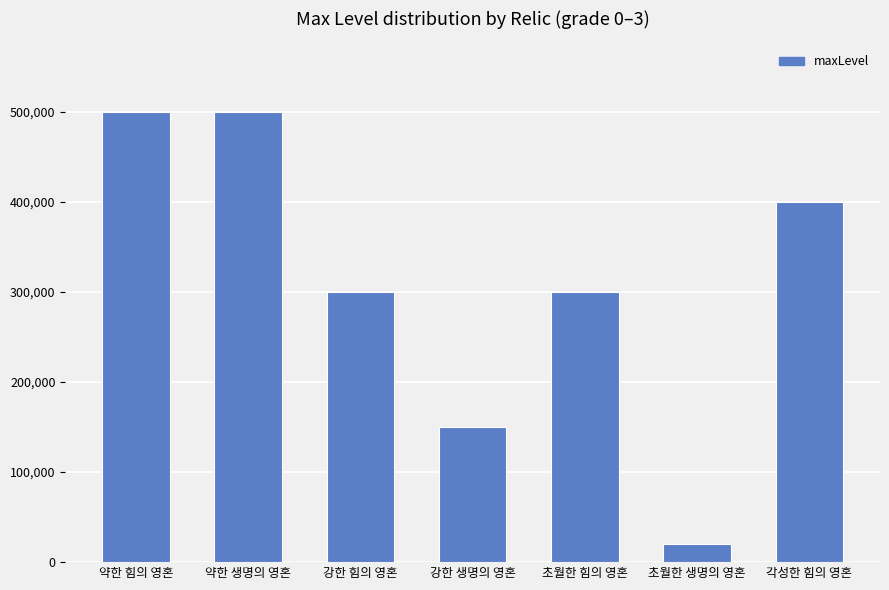

What is the ratio of the value at 초월한 생명의 영혼 to the value at 초월한 힘의 영혼?

0.1